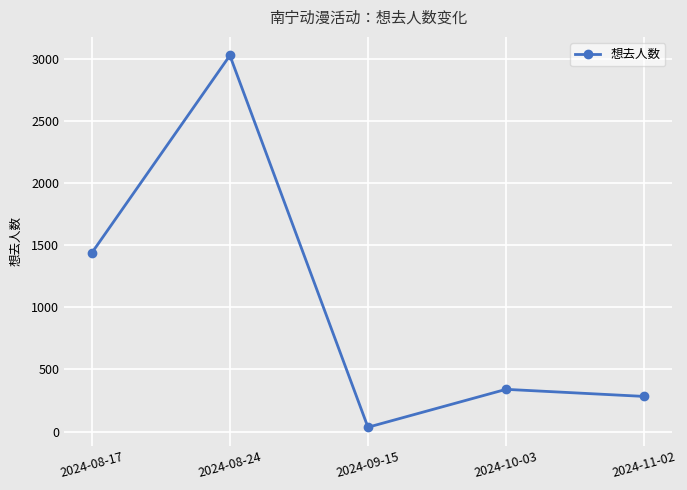

The value at 2024-08-17 is 630. True or false?

False